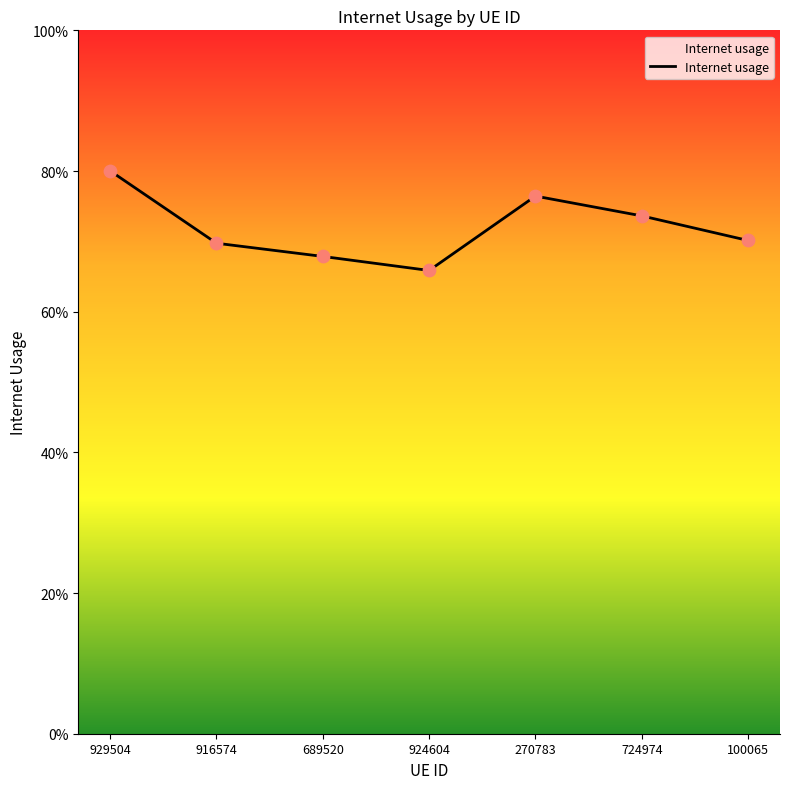

Which has a higher value, 689520 or 100065?

100065